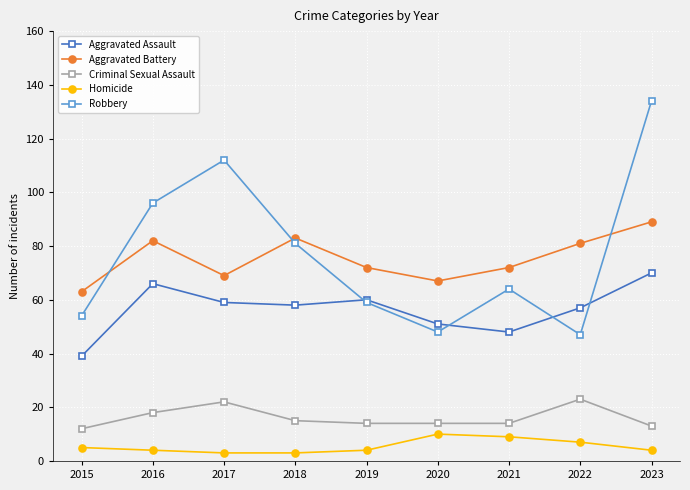

Where is the first local minimum for Robbery?

2020